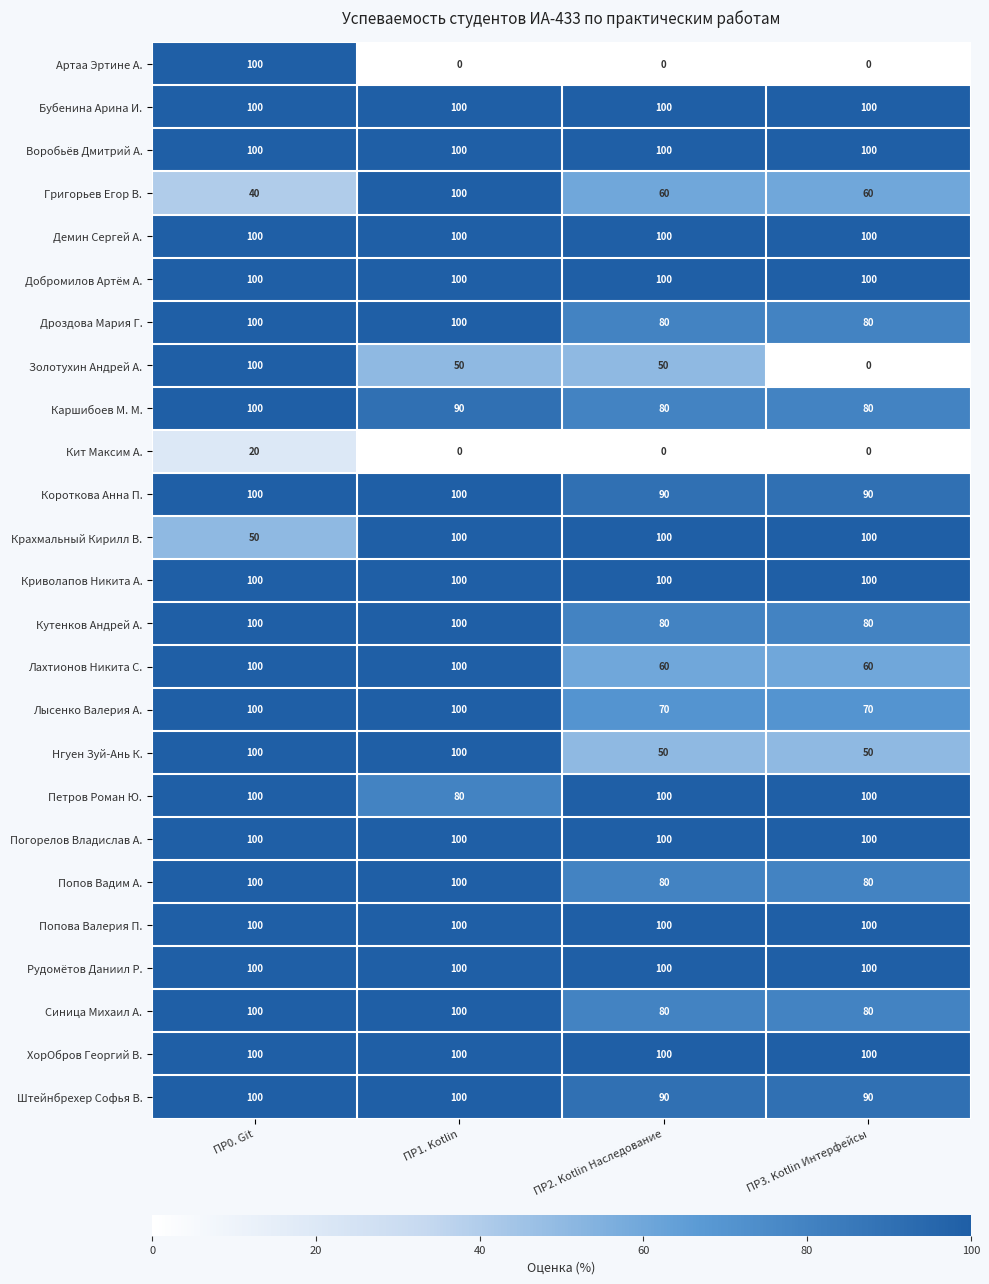

True or false: Синица Михаил А. has a value of 44 at ПР3. Kotlin Интерфейсы.

False